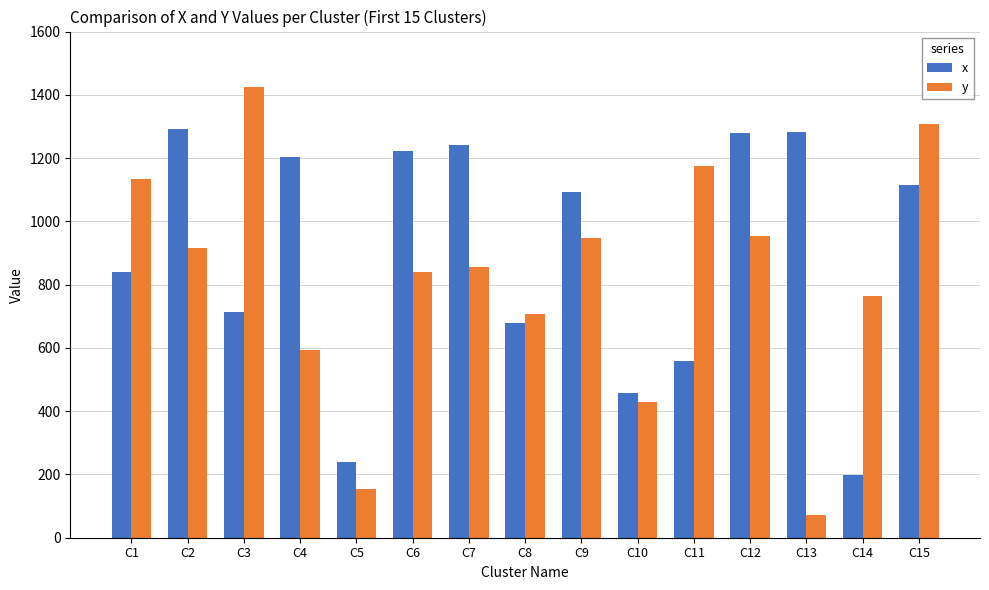

Is it true that y equals 247 at C2?

False